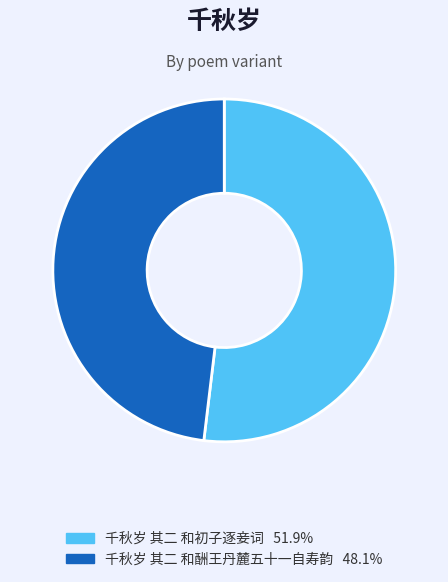

Combined, do 千秋岁 其二 和初子逐妾词 and 千秋岁 其二 和酬王丹麓五十一自寿韵 account for over 50%?

Yes